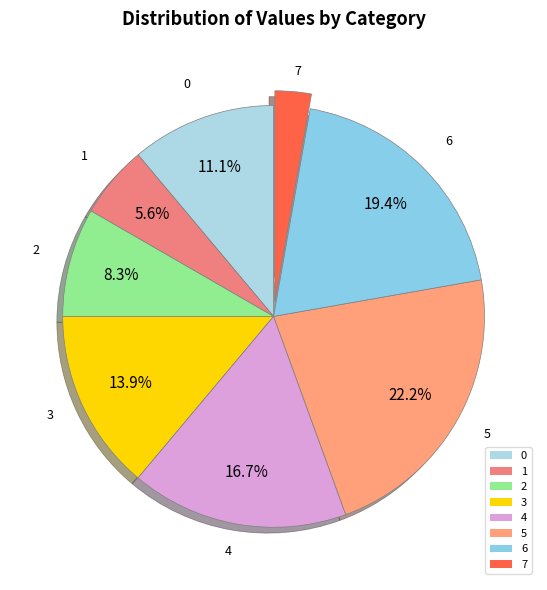

To the nearest percent, what is the difference between the 6 and 1 slice percentages?

14%